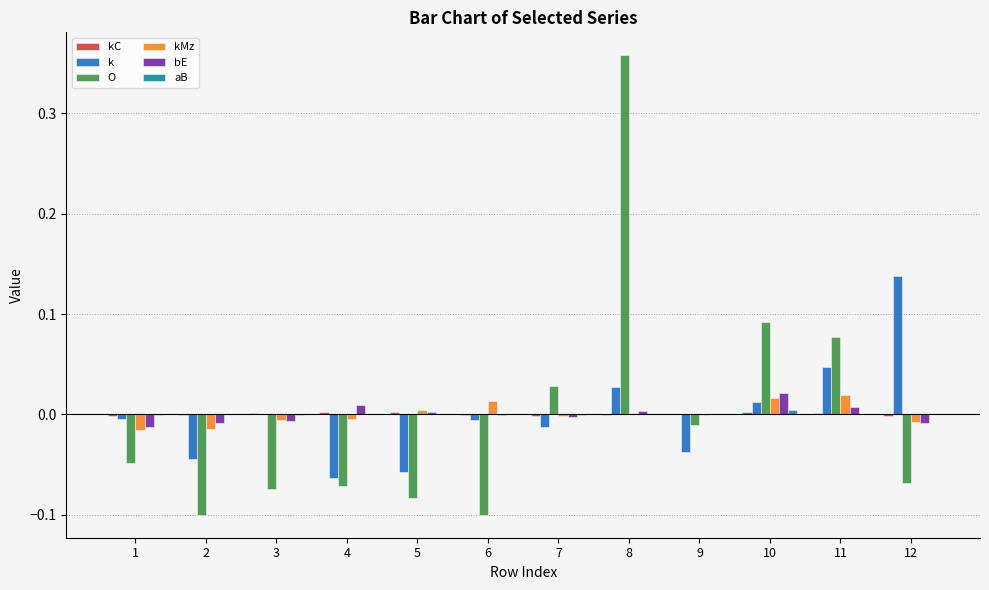

At which category is the sum across all series the highest?

8